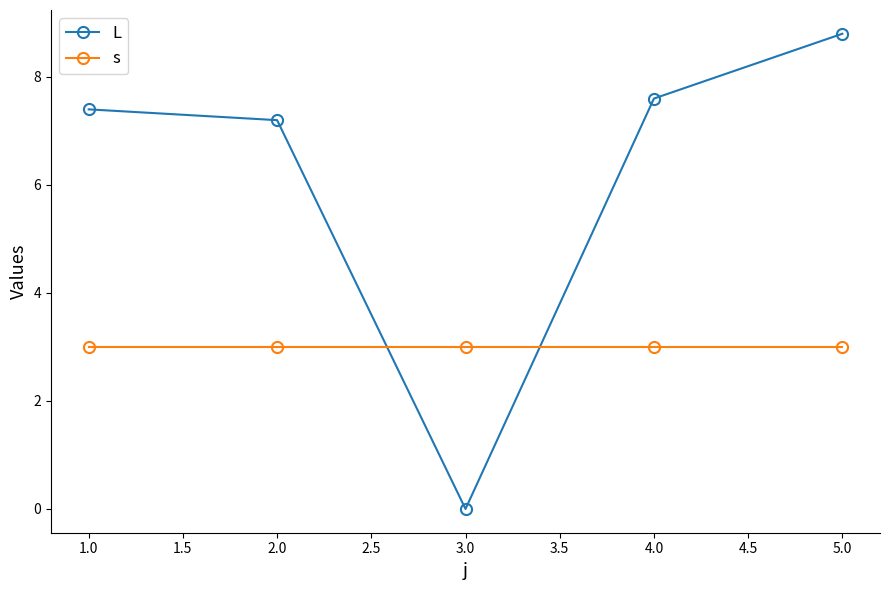

Where is L nearest to the value 4?

2.0